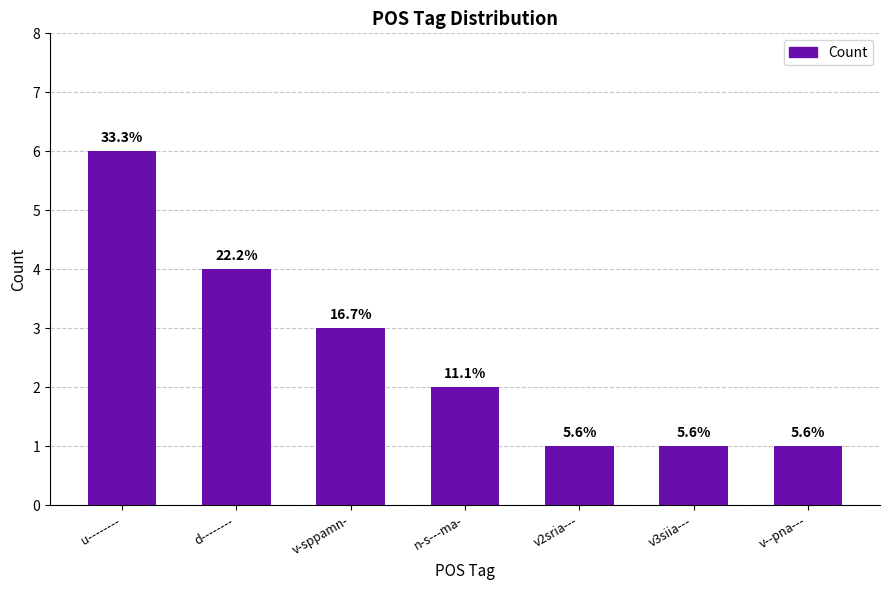

How many bars are there in total?

7